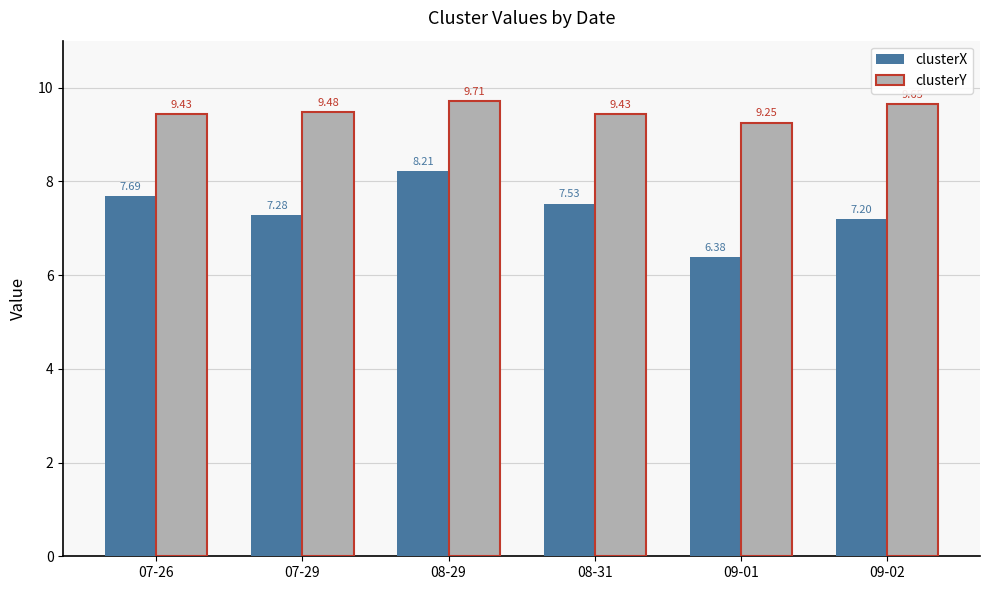

At which category does the chart reach its peak across all series?

08-29